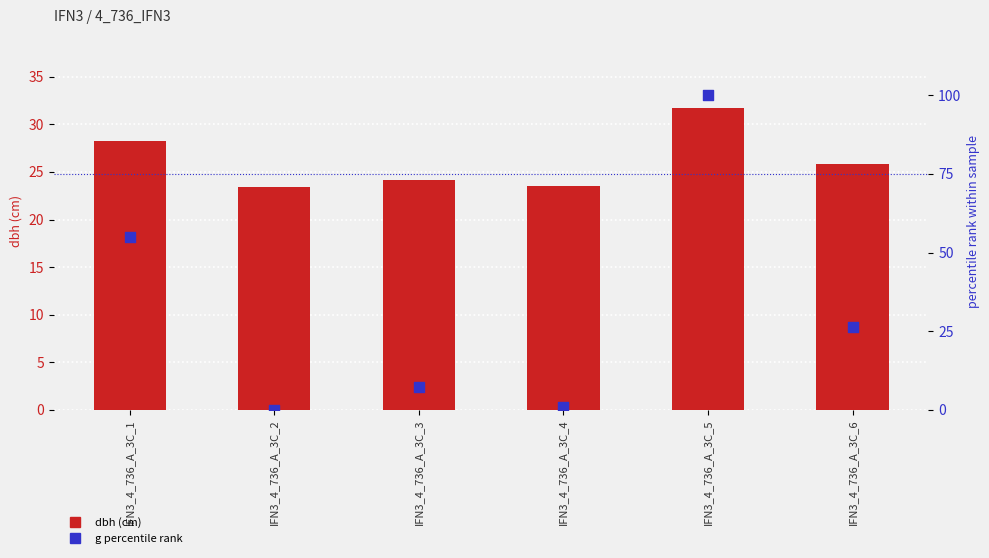

At which category is the sum across all series the highest?

IFN3_4_736_A_3C_5